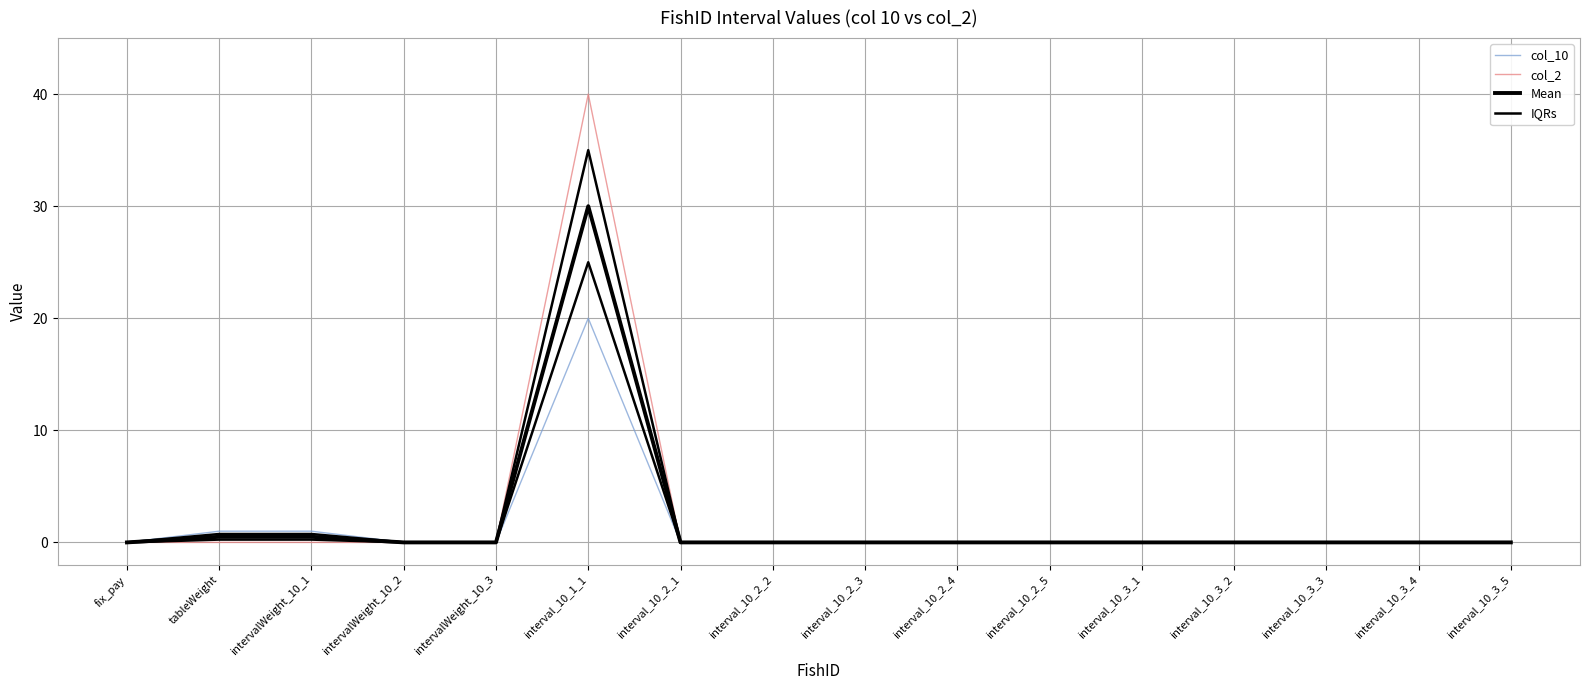

True or false: col_2 and IQRs intersect in this chart.

False